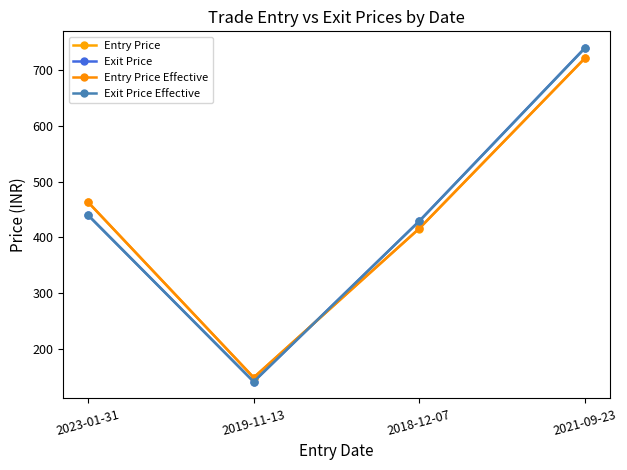

Read the Entry Price Effective value at 2018-12-07.

416.1